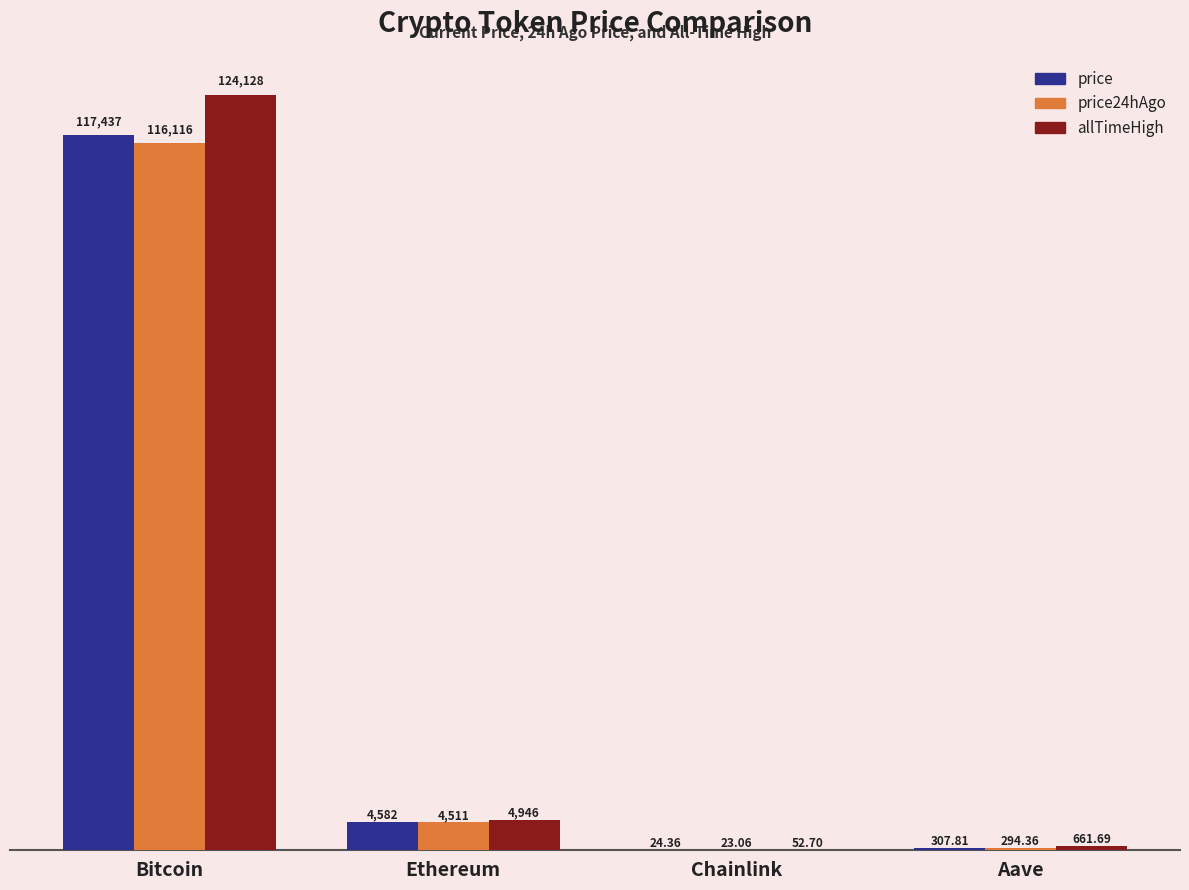

Which series has the largest total across all categories?

allTimeHigh